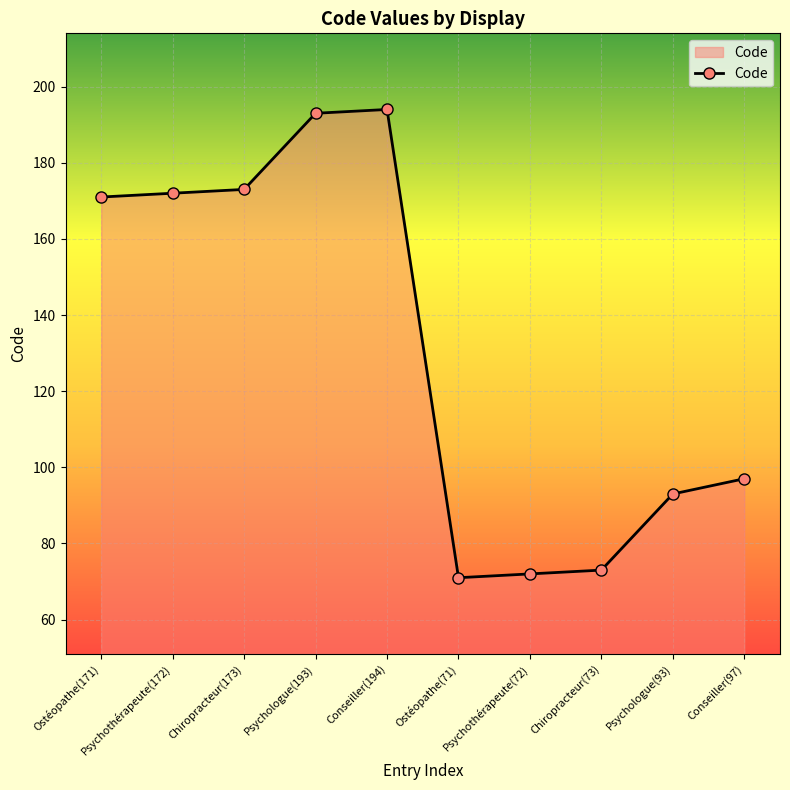

What is the approximate value at Psychothérapeute(172), to the nearest 50?

150